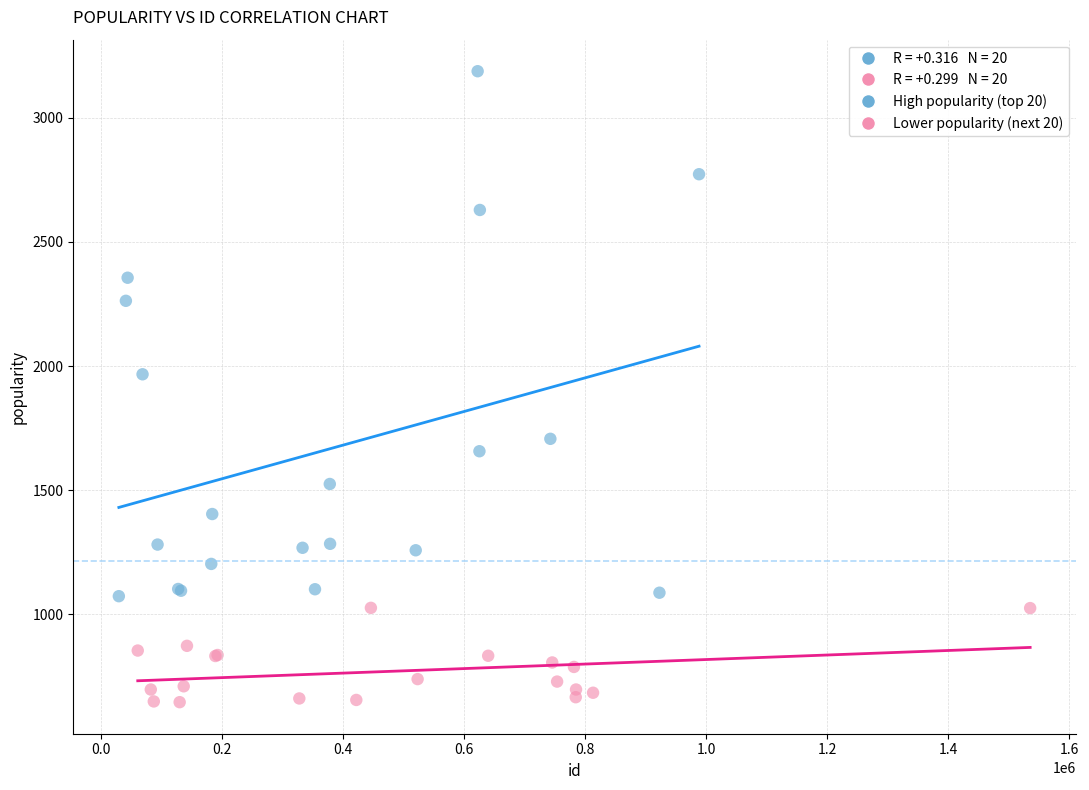

Which series has the widest spread of Y values?

High popularity (top 20)